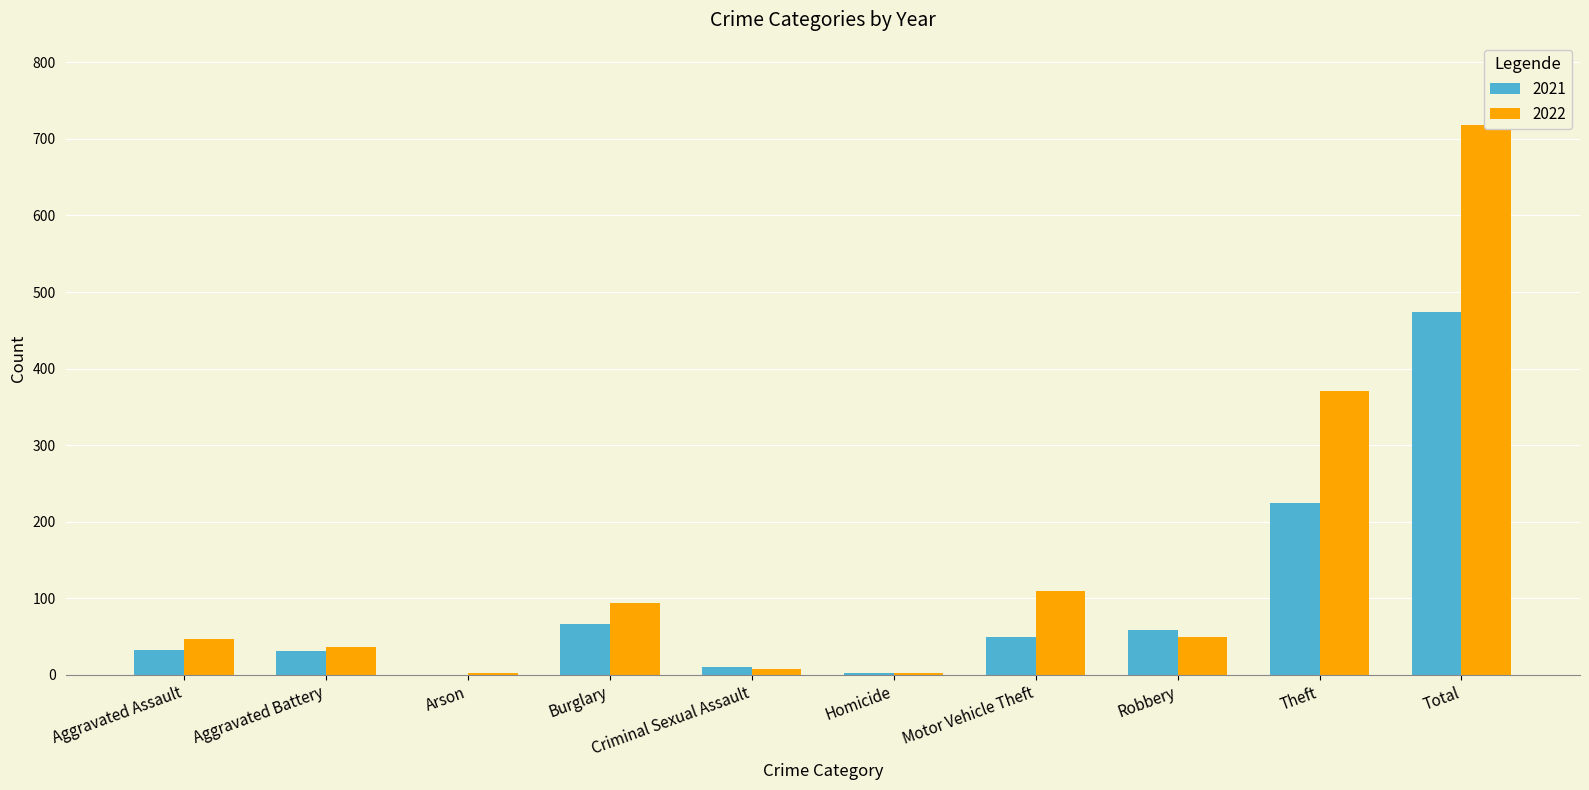

Which has a higher value, Theft or Homicide?

Theft